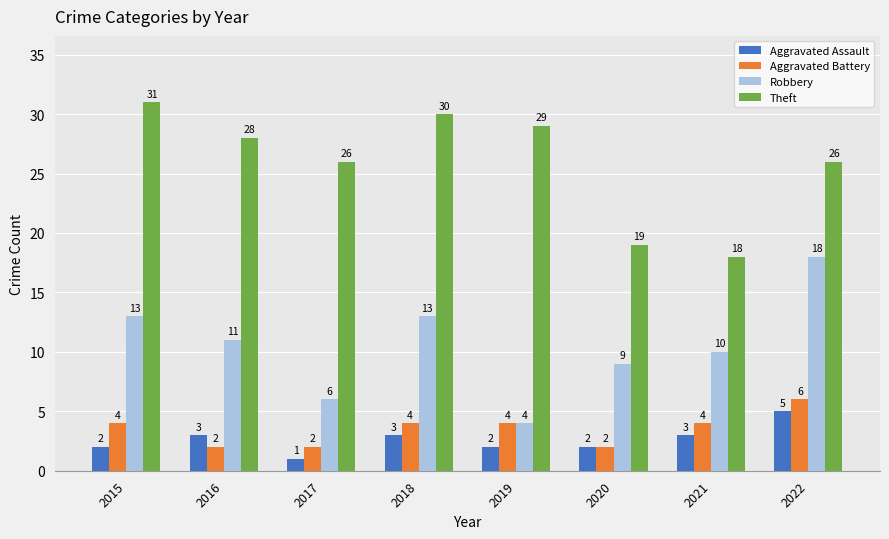

What is the average value of the Theft series?

26